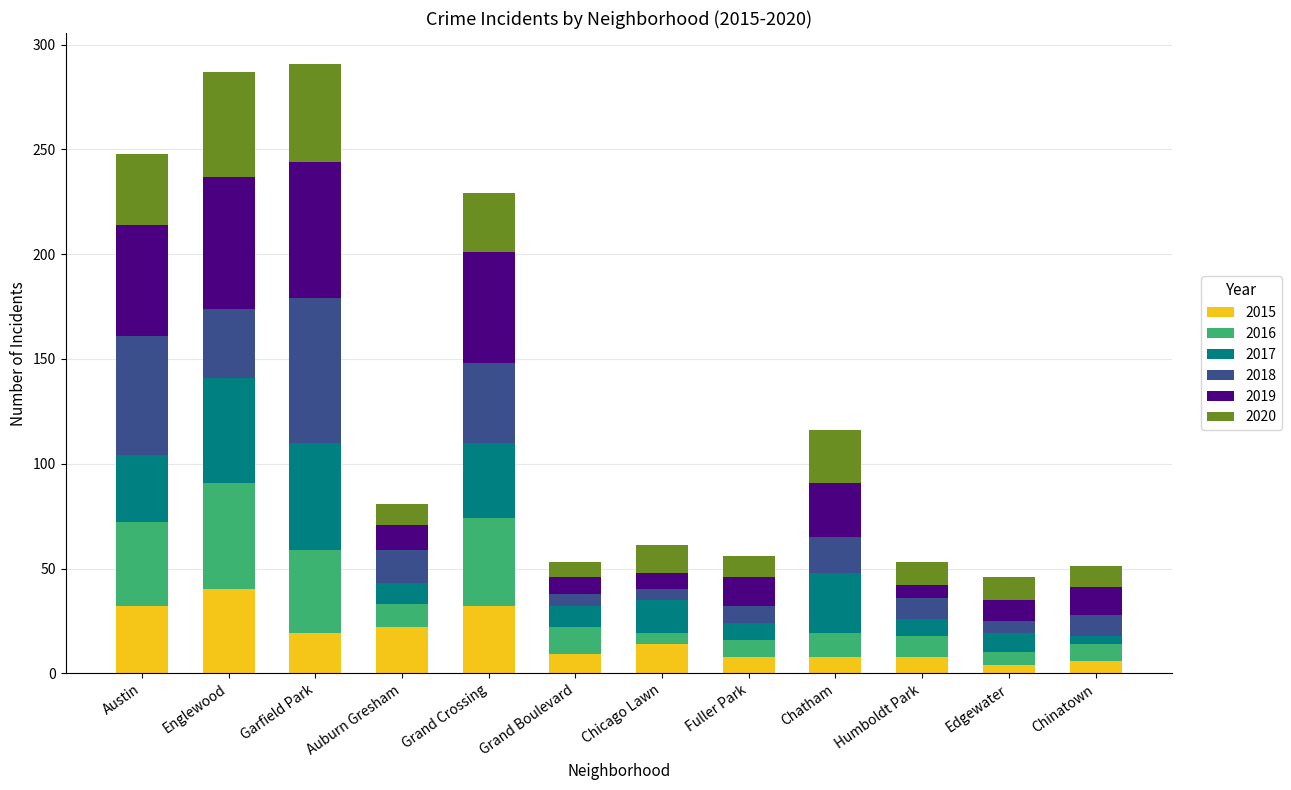

Read the 2015 value at Englewood.

40